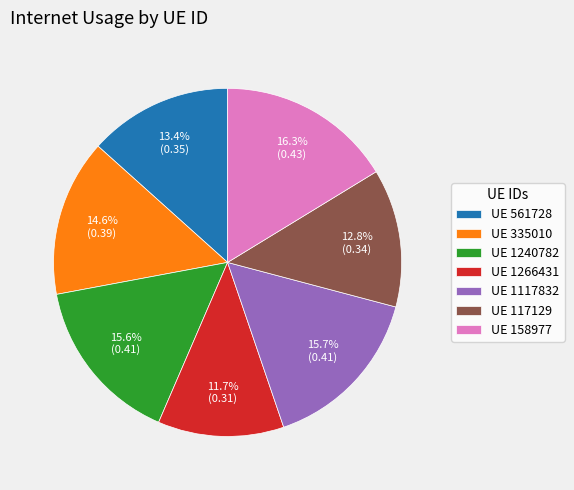

Count the number of slices in the pie.

7